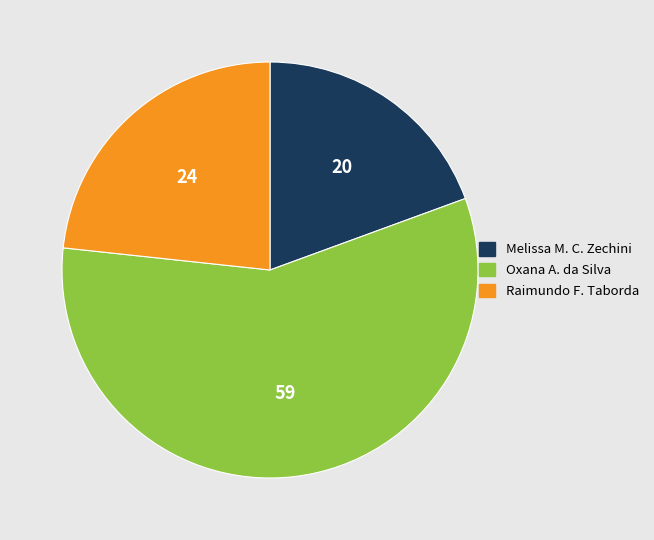

Is there a majority slice in this chart?

Yes